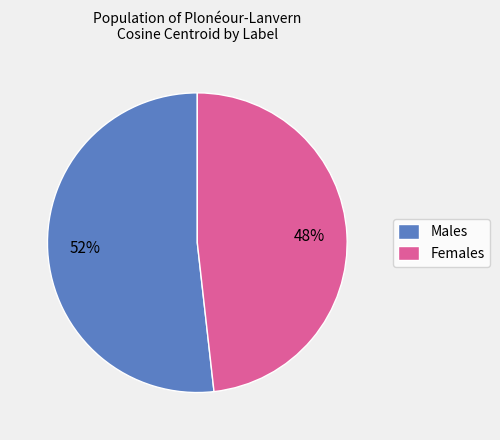

Do Males and Females together represent more than half of the pie?

Yes